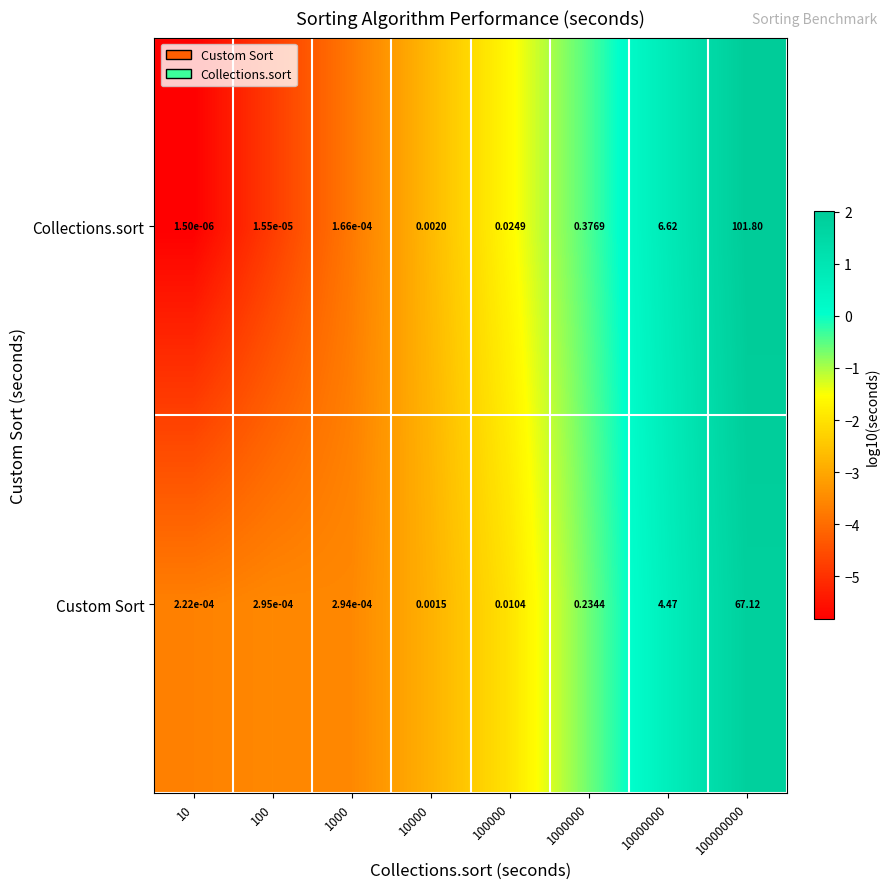

Which series has the largest total across all categories?

Collections.sort